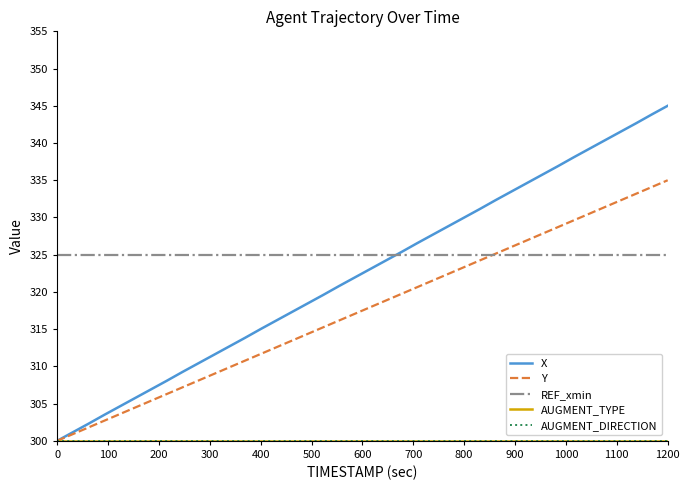

What is the average value of the REF_xmin series?

325.0